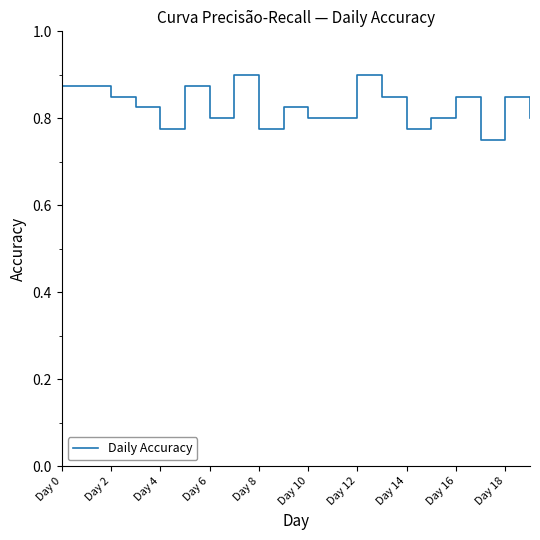

Does the chart have visible grid lines?

No